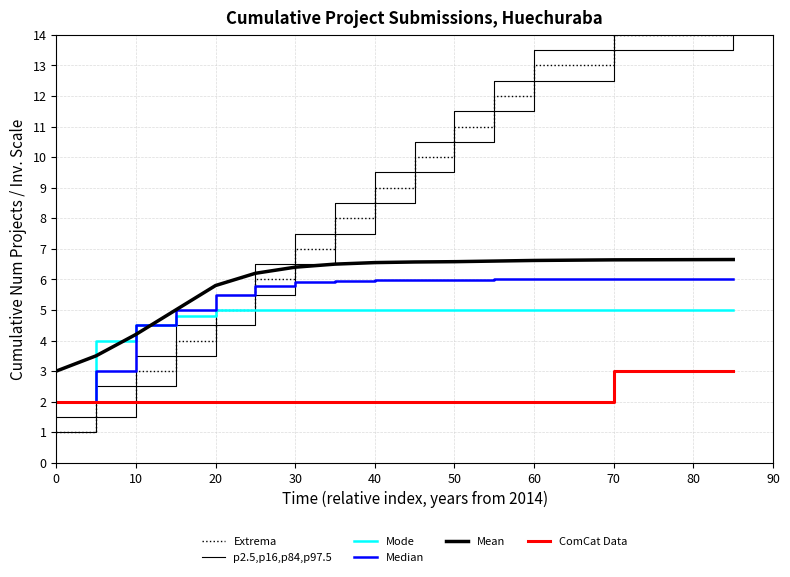

The ComCat Data series shows 2.7 at 60. True or false?

False